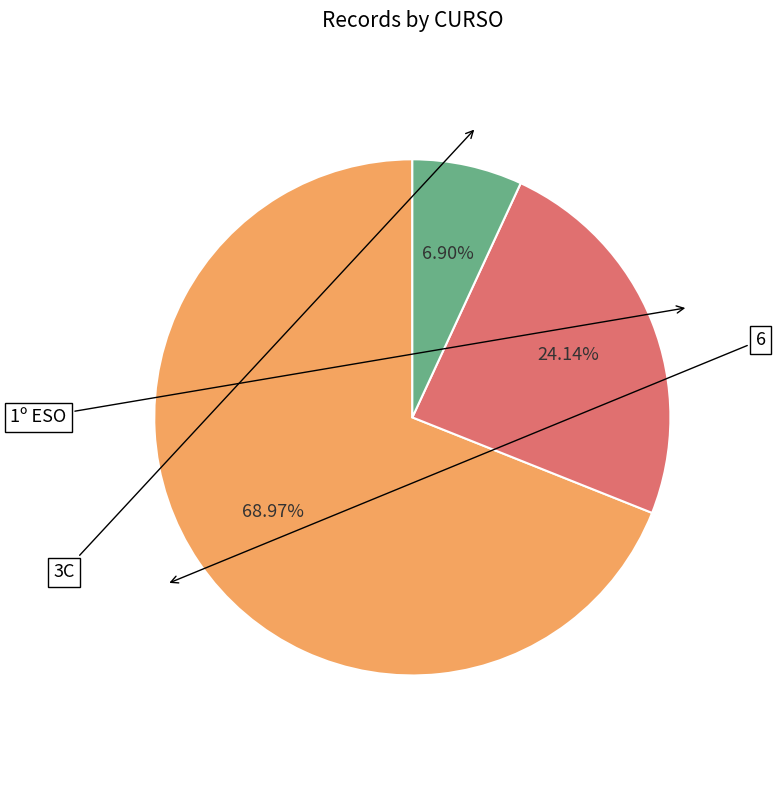

What is the total percentage of 1º ESO and 6?

93.1%